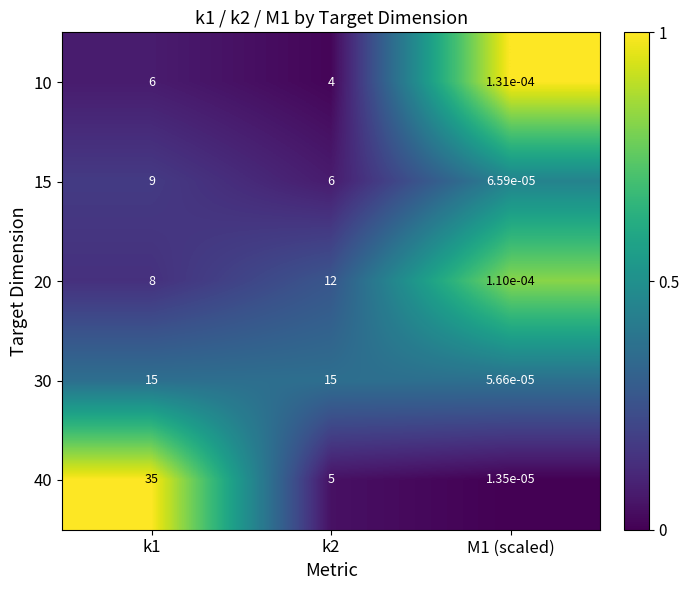

Is the value of 40 at k2 greater than the value of 20 at k2?

No